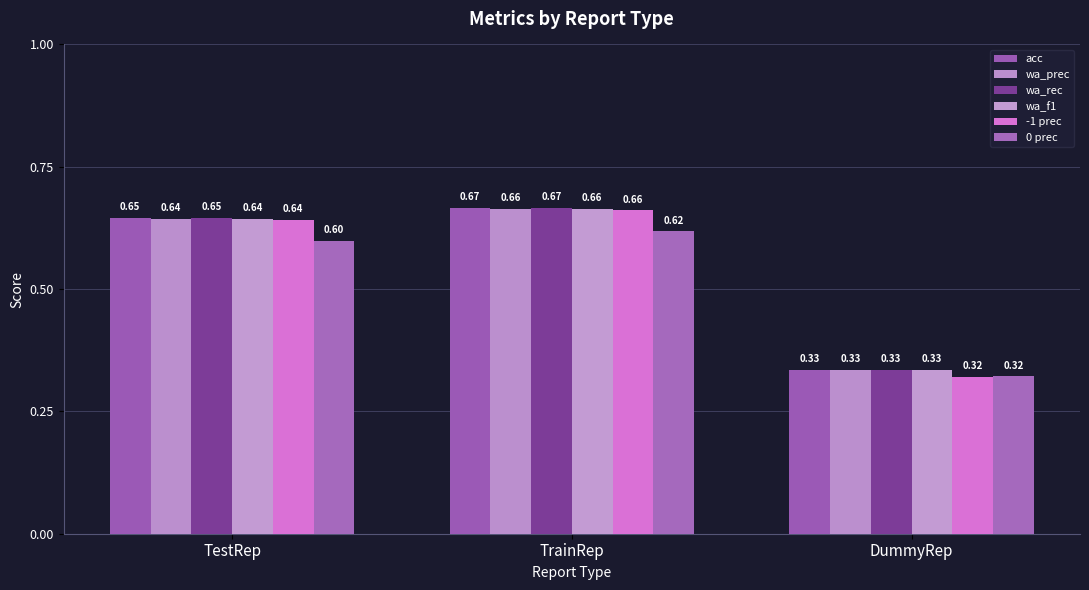

How many distinct data groups are displayed?

6